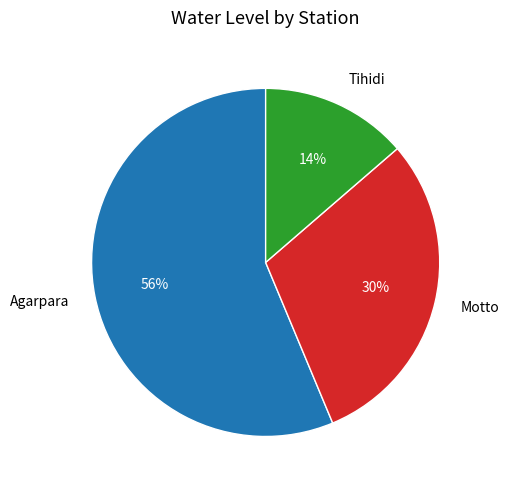

Which has a higher value, Motto or Tihidi?

Motto